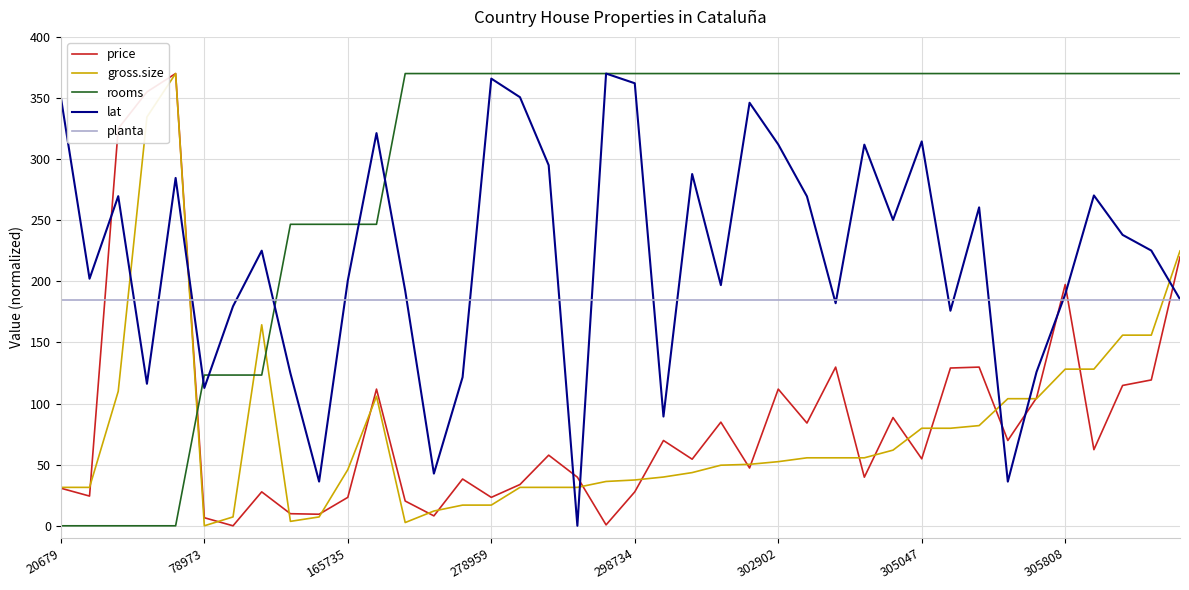

Which series has the largest total across all categories?

rooms